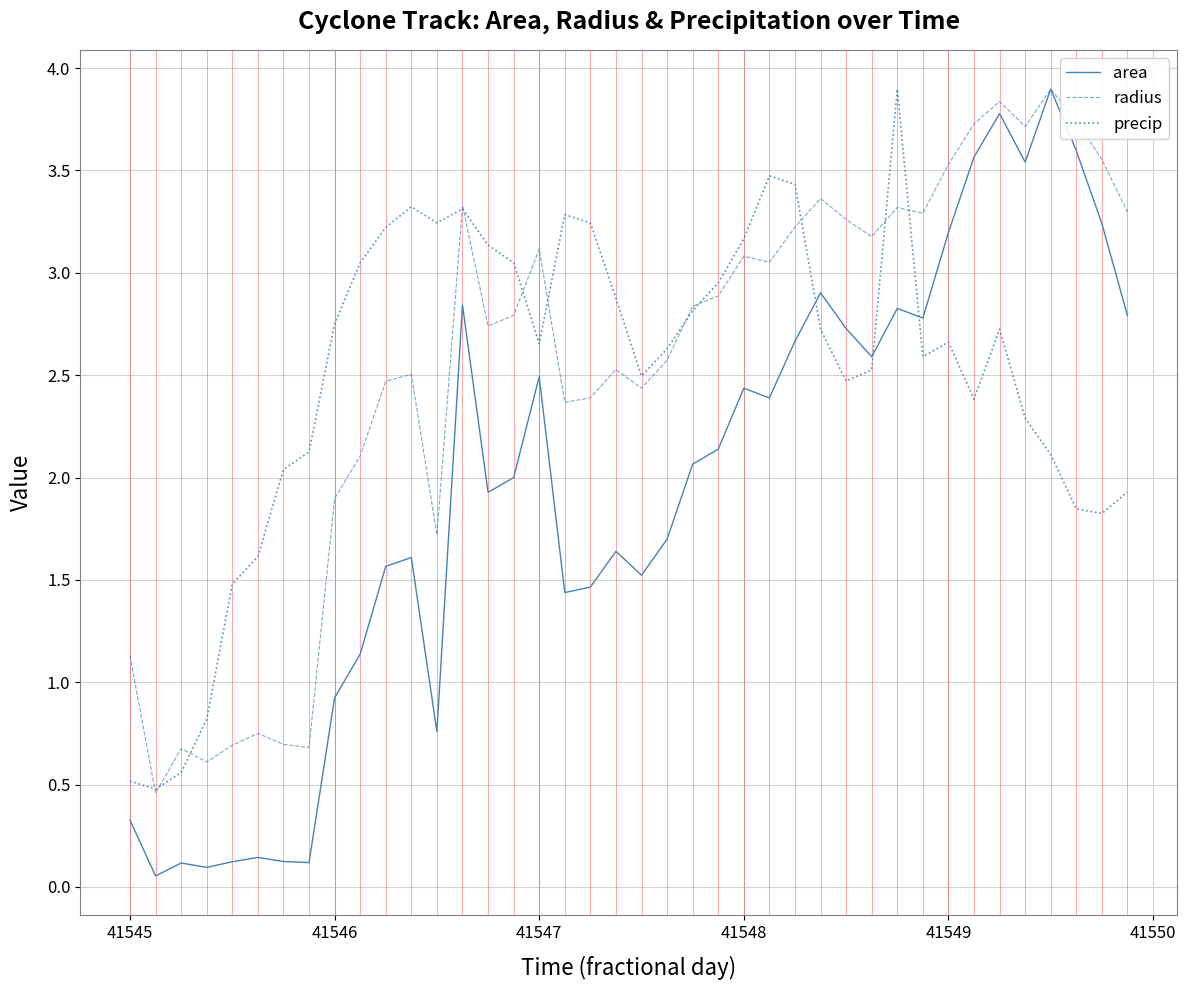

What is the maximum value for radius?

3.9